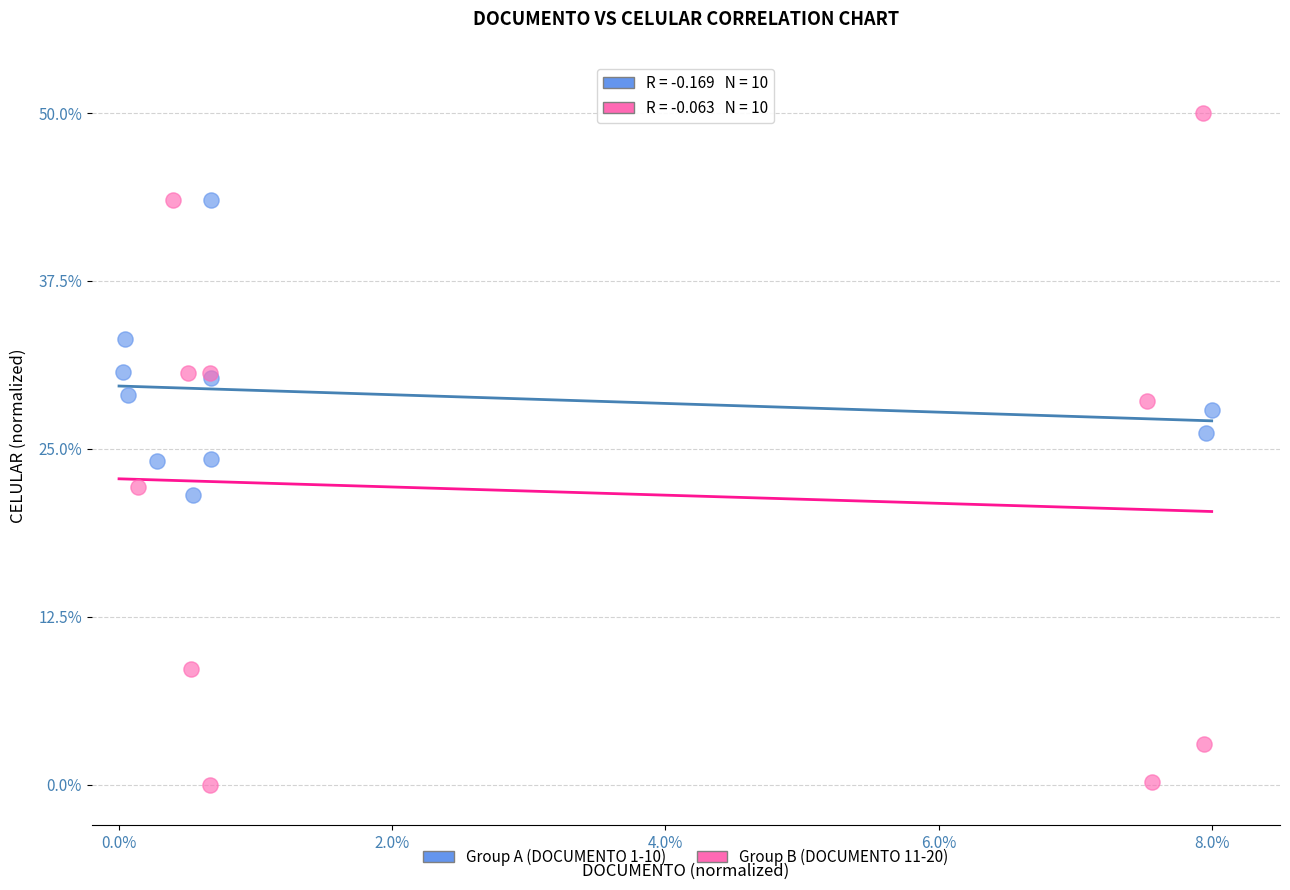

Which series reaches the minimum Y coordinate?

Group B (DOCUMENTO 11-20)